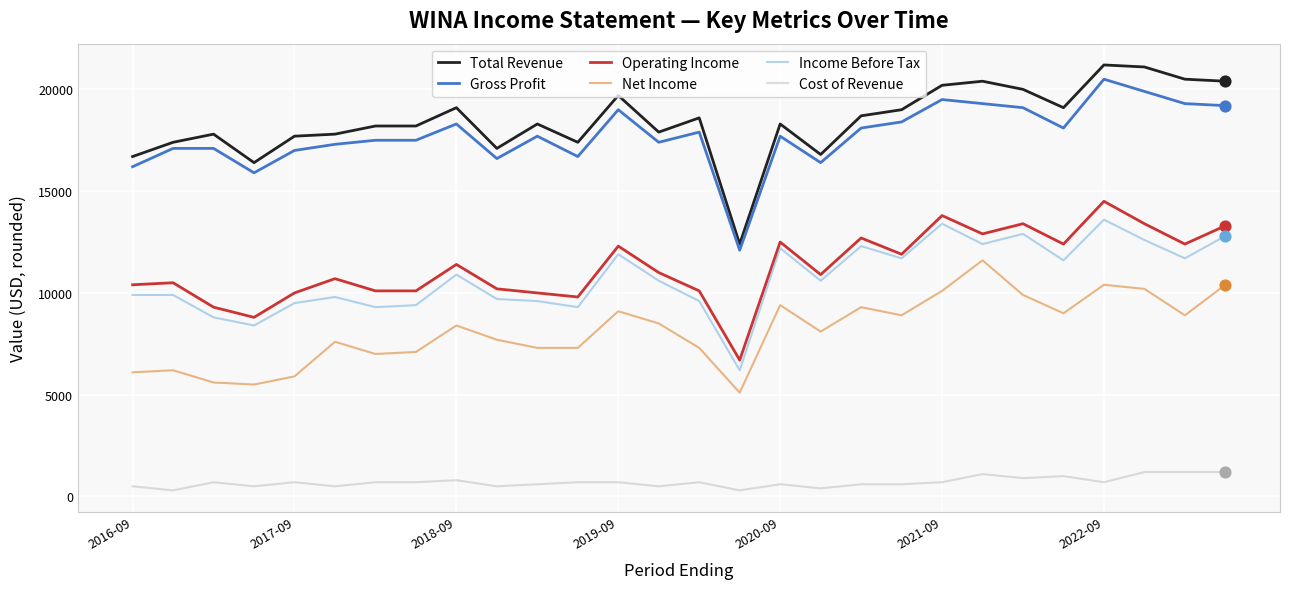

Which series has the widest spread of values?

Total Revenue